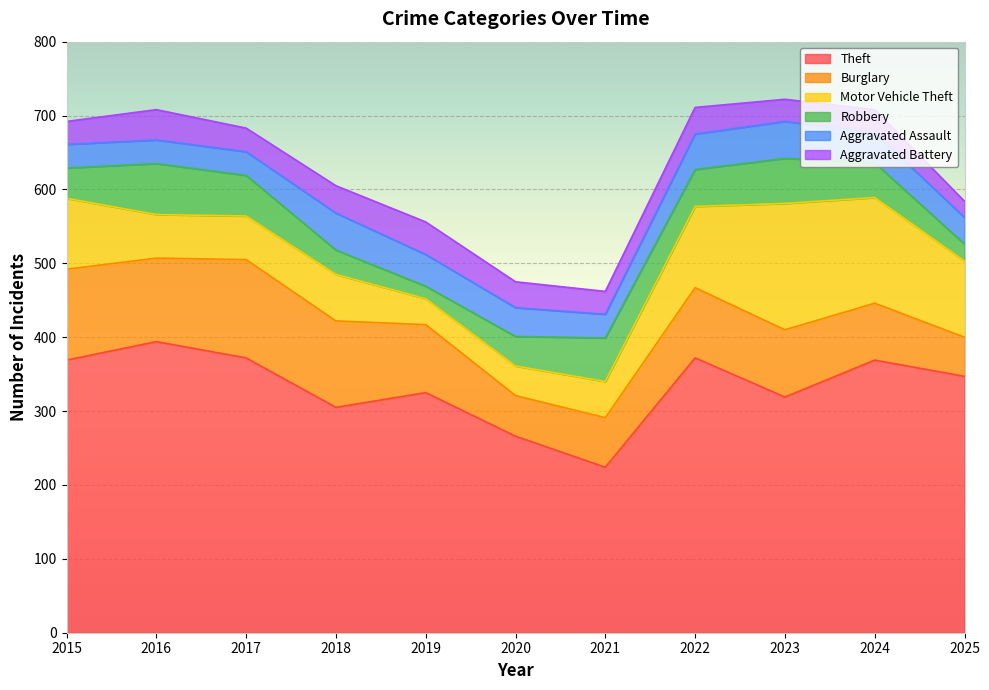

Rank the series at 2023 from highest to lowest value.

Theft, Motor Vehicle Theft, Burglary, Robbery, Aggravated Assault, Aggravated Battery